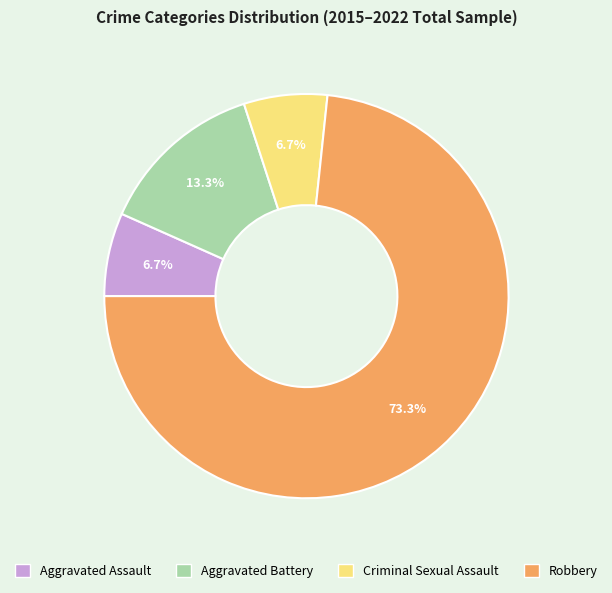

Combined, do Robbery and Aggravated Assault account for over 50%?

Yes